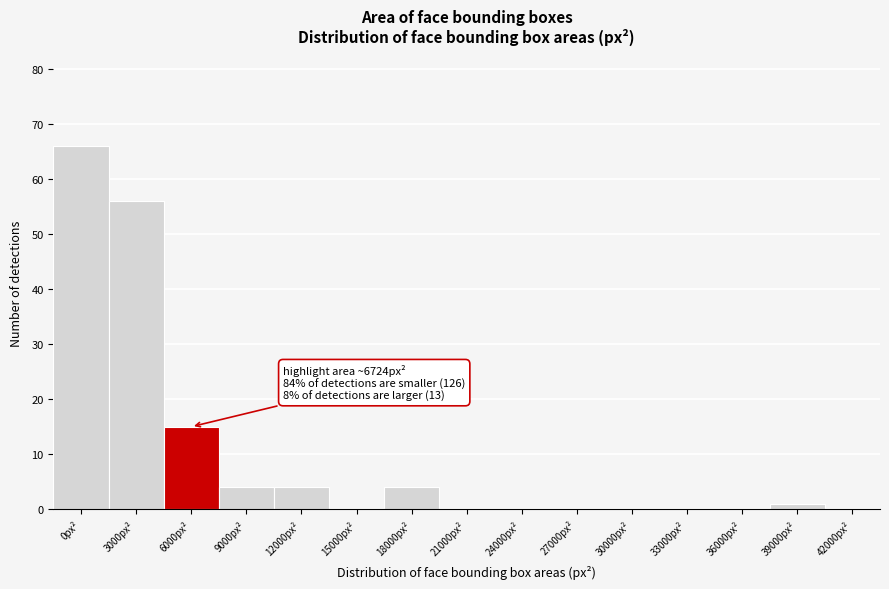

Reading right to left, list all the values displayed in this chart.

42000px²=0	39000px²=1	36000px²=0	33000px²=0	30000px²=0	27000px²=0	24000px²=0	21000px²=0	18000px²=4	15000px²=0	12000px²=4	9000px²=4	6000px²=15	3000px²=56	0px²=66